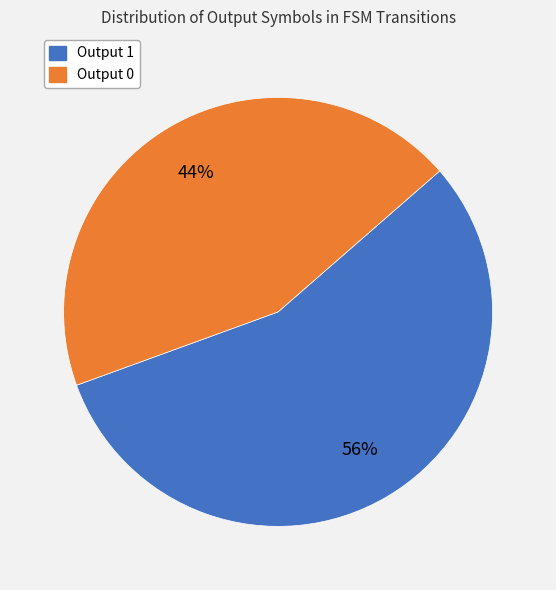

Is the sum of Output 1 and Output 0 greater than half?

Yes